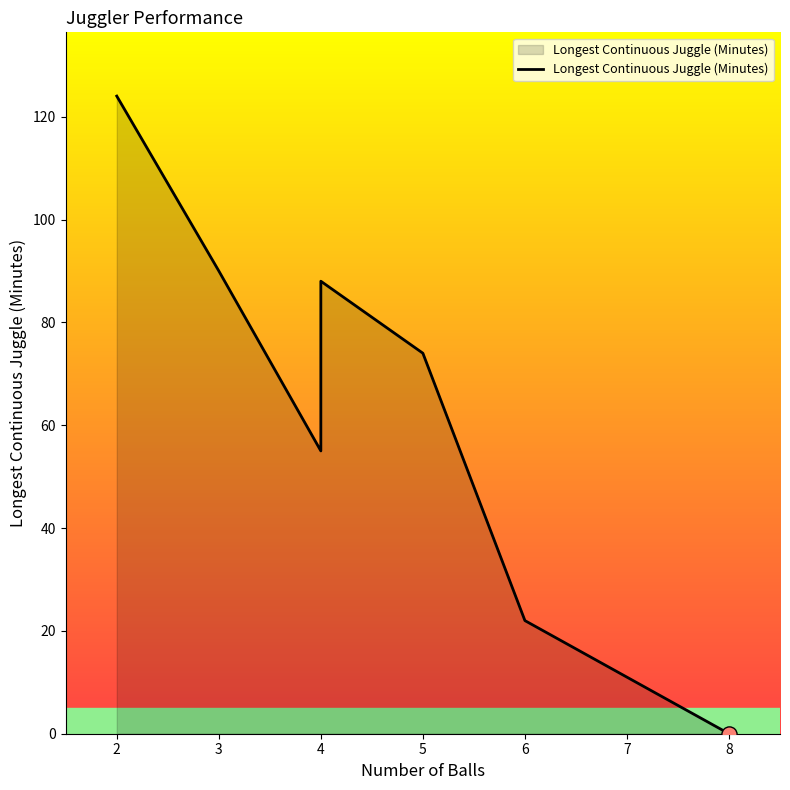

What is the change in value from 5 to 6?

-52